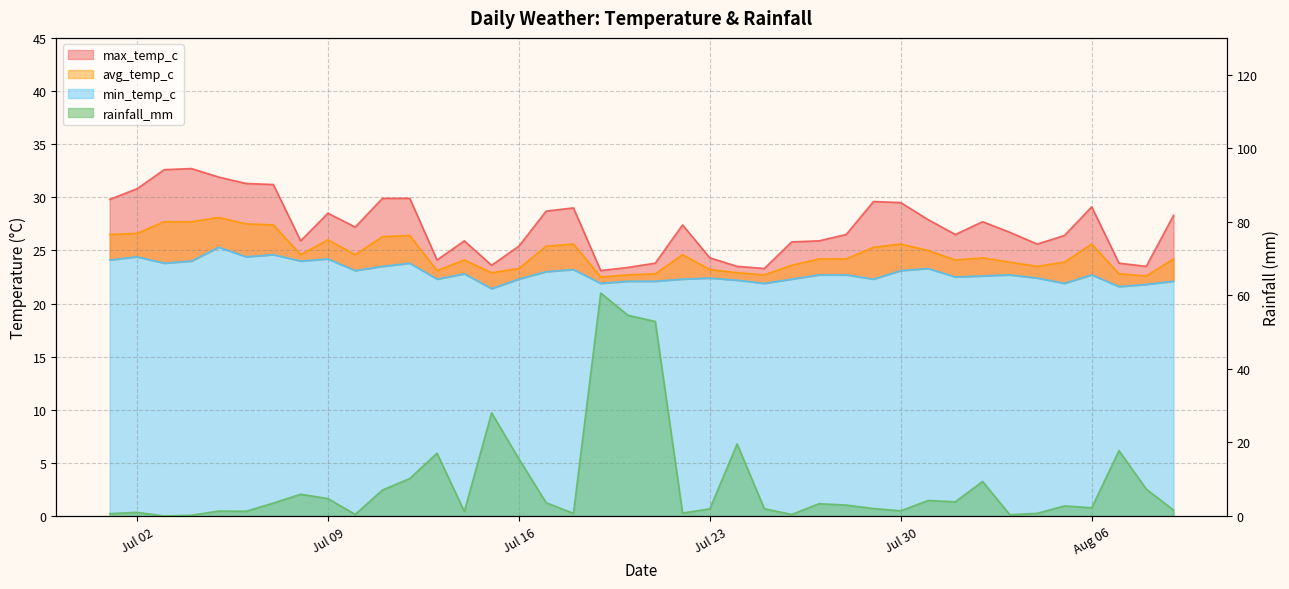

How many data points in avg_temp_c are less than 24?

15